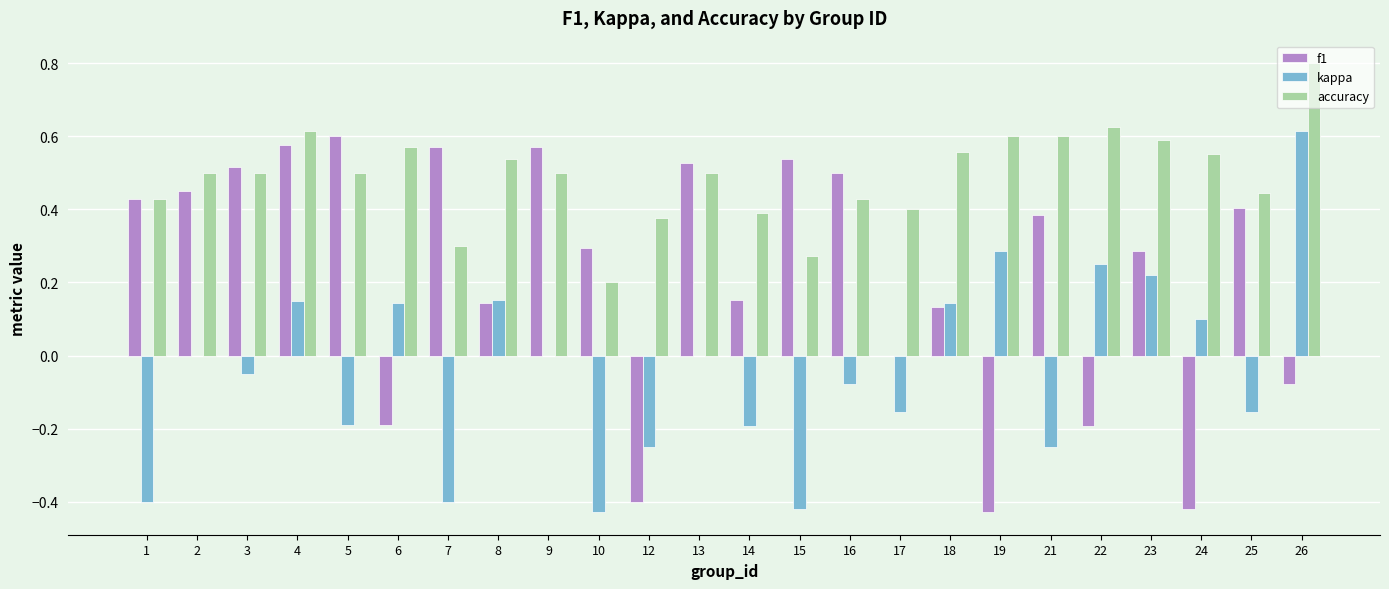

Between 1 and 12, which series saw the biggest shift?

f1